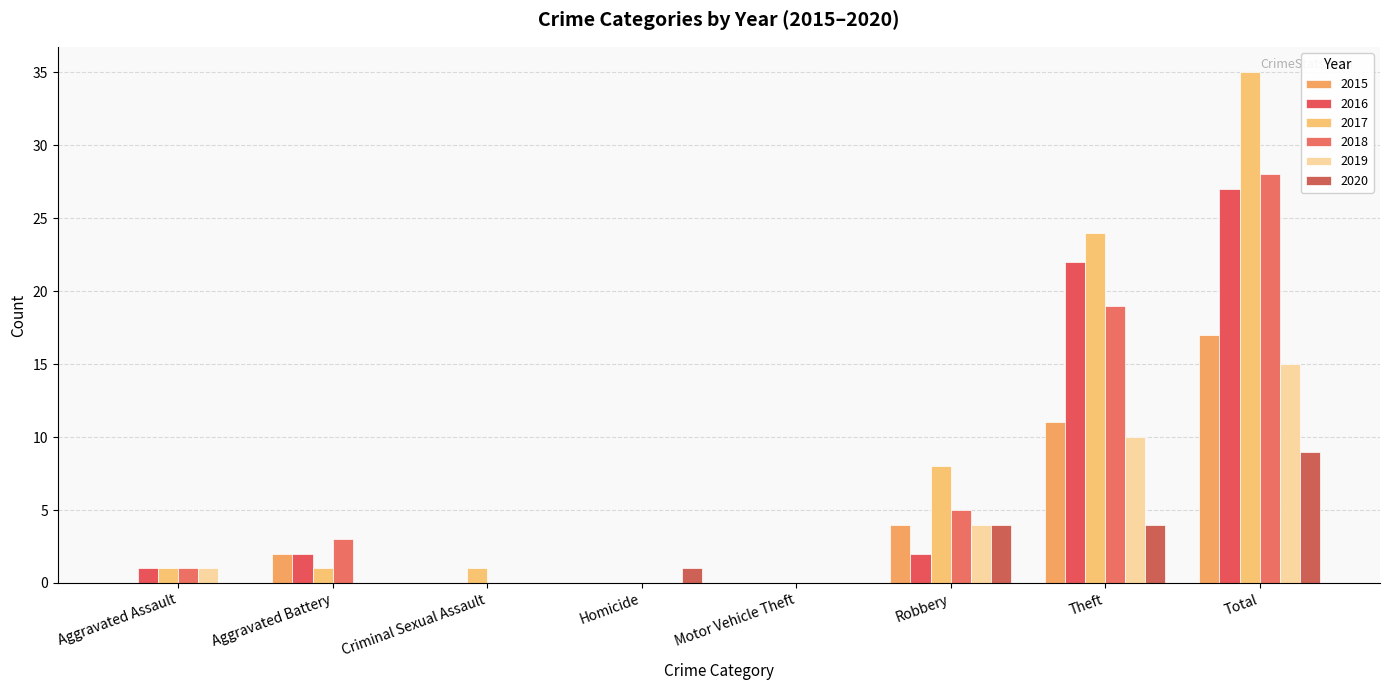

At which label is 2019 closest to 7?

Robbery